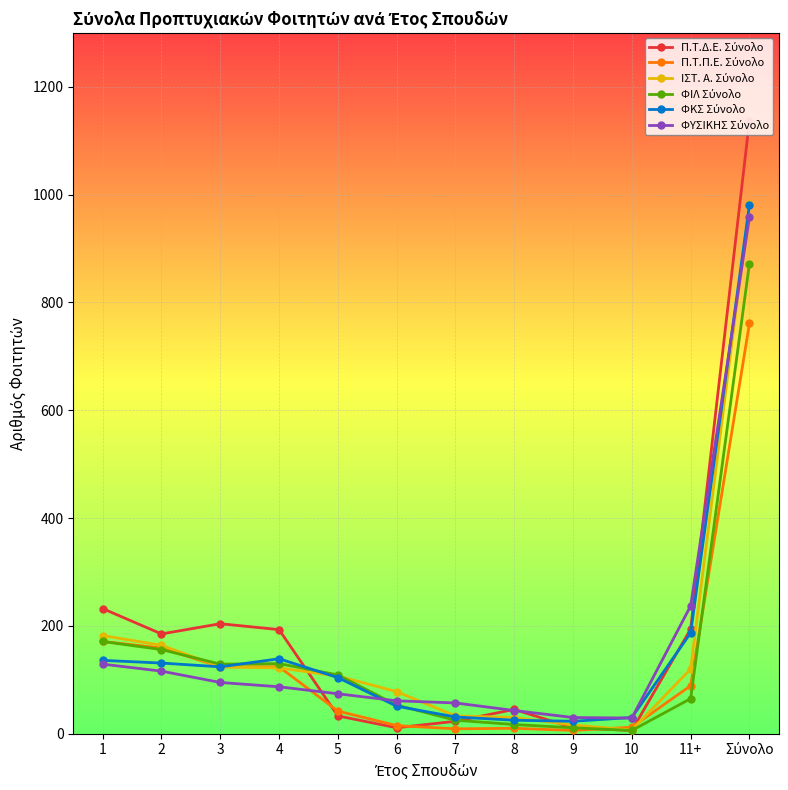

What is the greatest value displayed?

1137